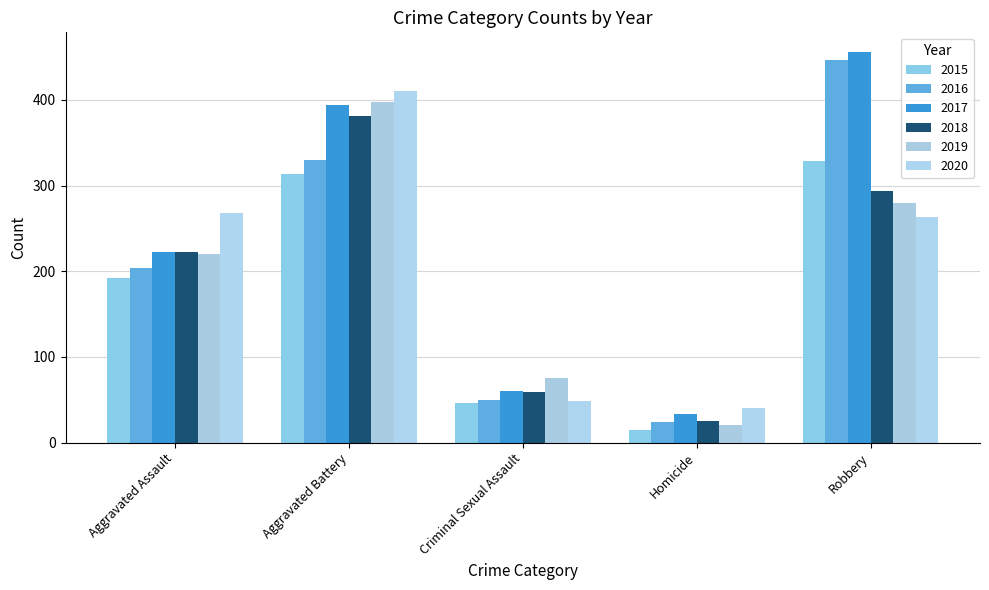

Where does the 2018 series first go above 222?

Aggravated Battery